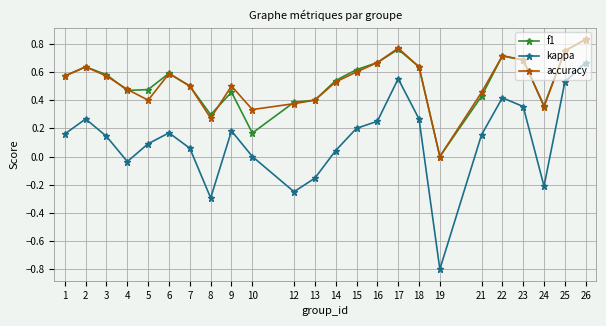

How many lines are shown in the chart?

3